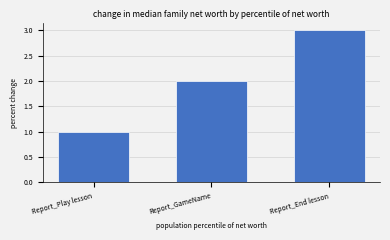

True or false: the data shows 3 at Report_End lesson.

True